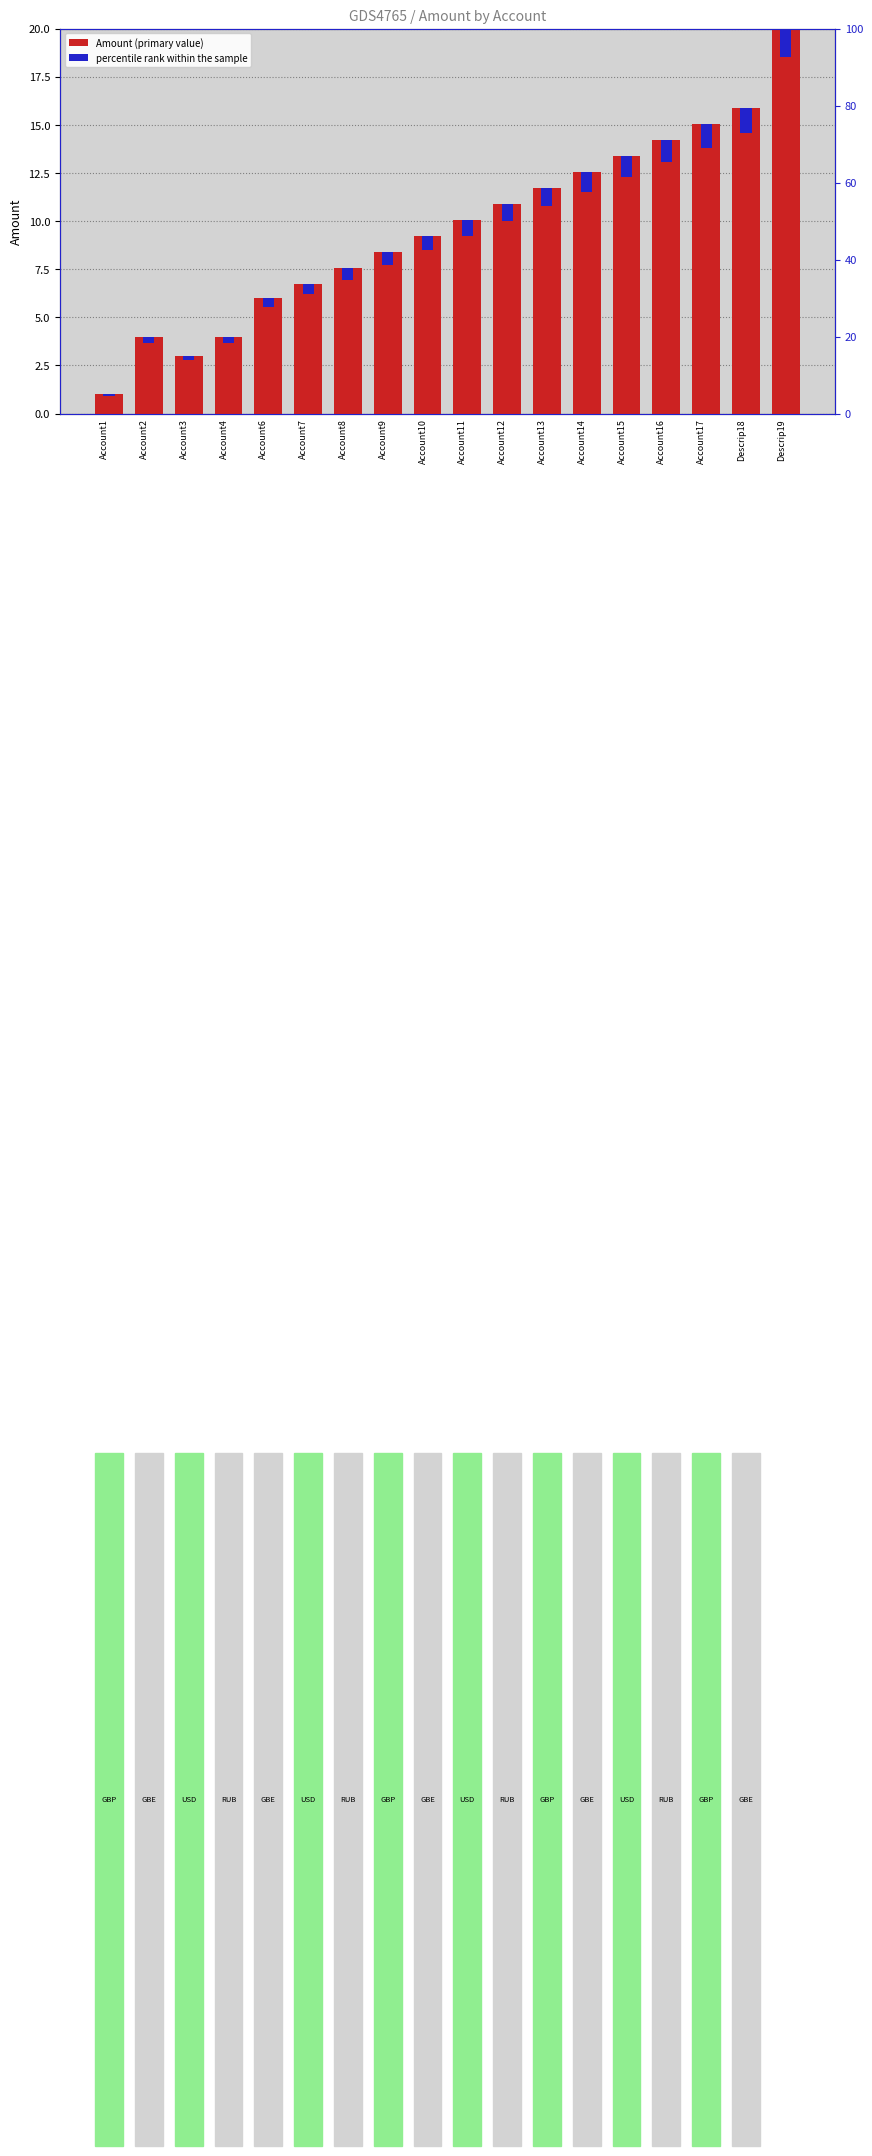

True or false: percentile rank within the sample has a value of 0.3 at Account14.

False